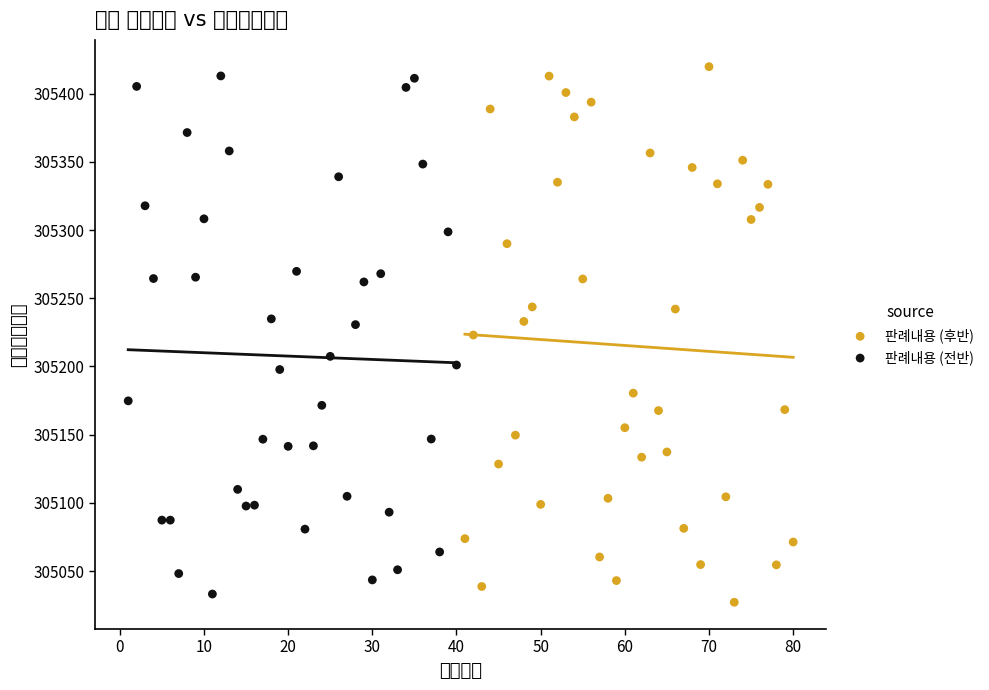

Which series contains the lowest Y value?

판례내용 (후반)